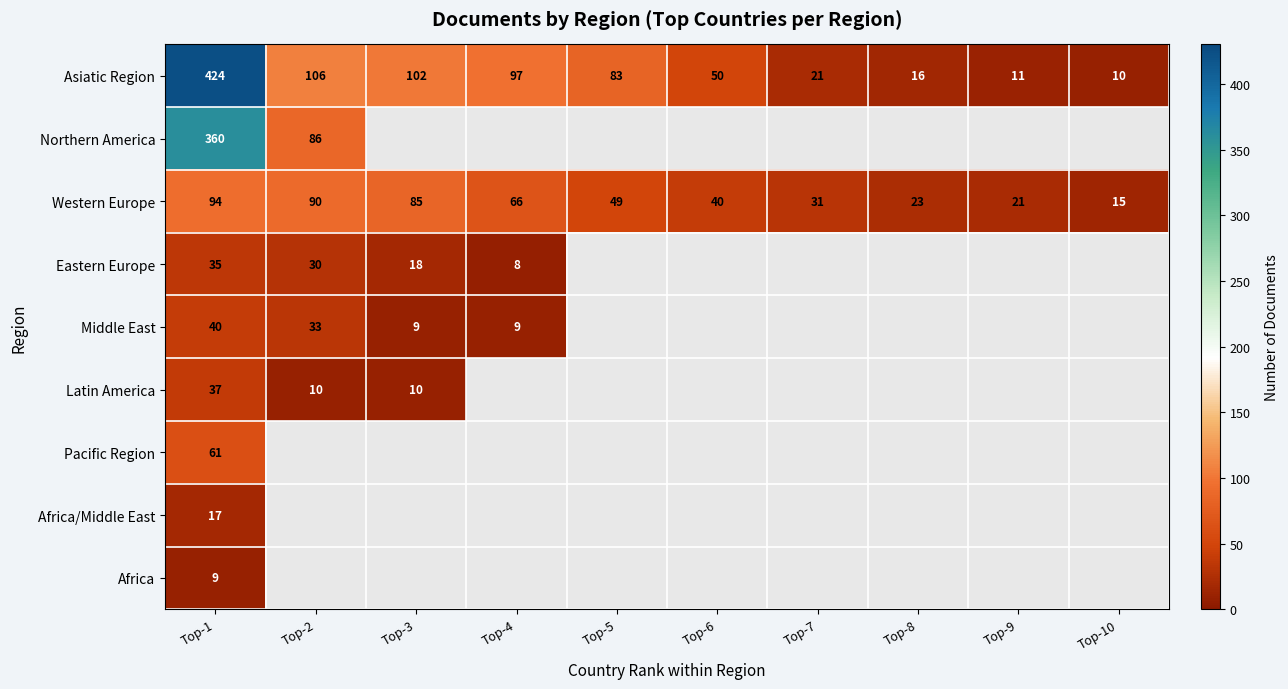

What is the total value across all series at Top-1?

1077